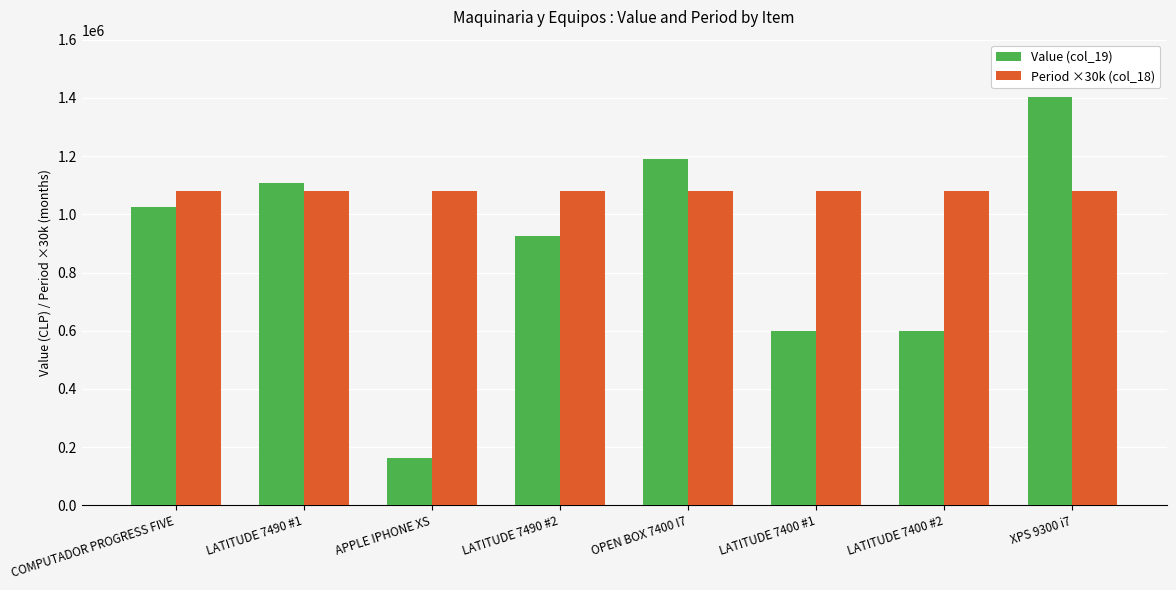

Rank the series by their maximum value, from highest to lowest.

Value (col_19), Period ×30k (col_18)